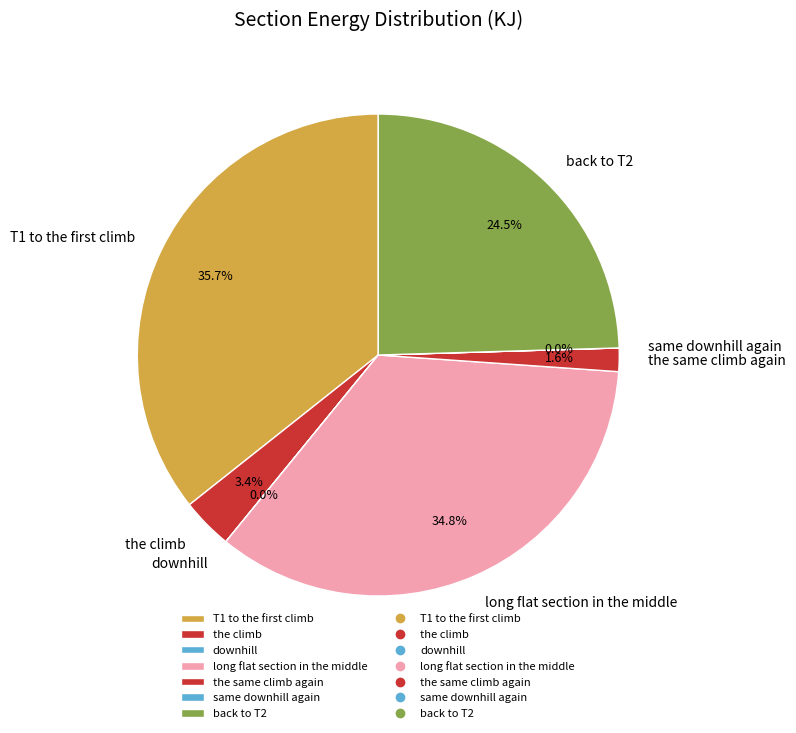

Which slice is the largest?

T1 to the first climb